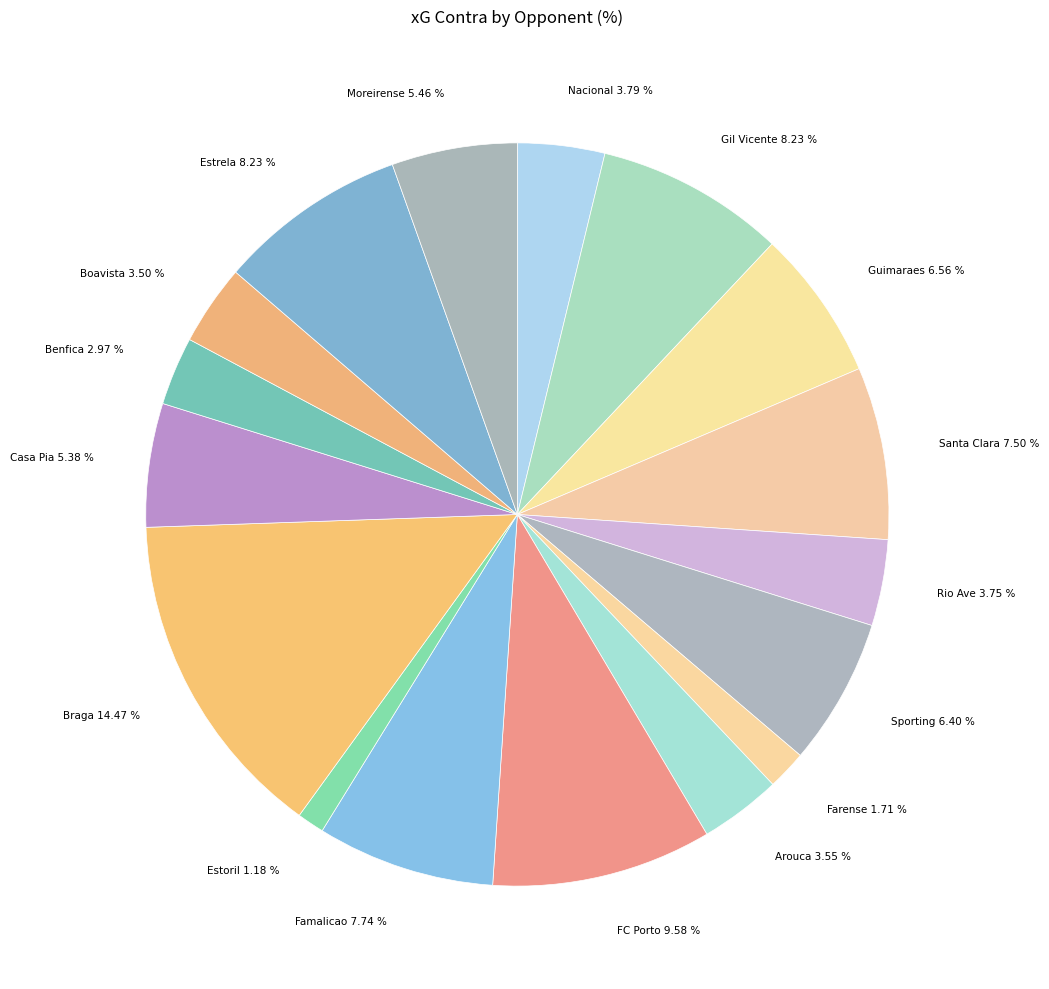

How many slices are in this pie chart?

17